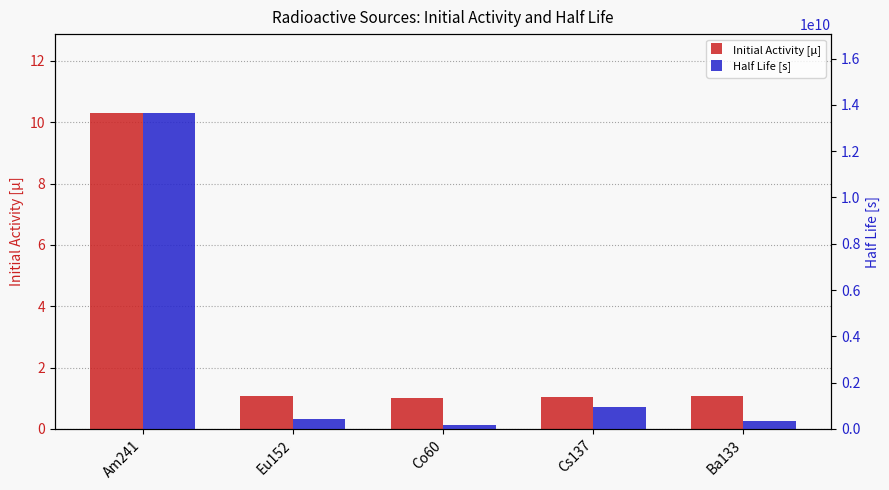

True or false: Half Life [s] has a value of 206496589.3 at Ba133.

False